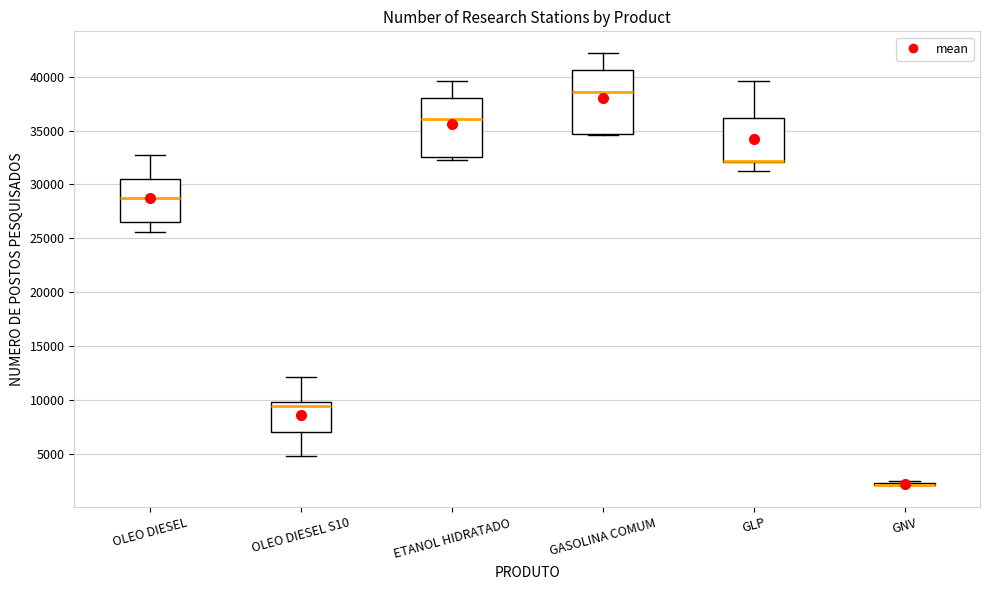

Reading left to right, read every box against the y-axis: the position of its median line, the range the box covers, and the ends of its whiskers. The values are not printed on the chart, so give them approximately, as read against the axis.

OLEO DIESEL: median 29000, box 26500 to 30500, whiskers 25500 to 32500
OLEO DIESEL S10: median 9500, box 7000 to 10000, whiskers 4500 to 12000
ETANOL HIDRATADO: median 36000, box 32500 to 38000, whiskers 32500 (just below the box's lower edge) to 39500
GASOLINA COMUM: median 38500, box 34500 to 40500, whiskers 34500 to 42000
GLP: median 32000 (drawn on the box's lower edge), box 32000 to 36000, whiskers 31500 to 39500
GNV: box collapsed to a line at 2000, whiskers 2000 to 2500